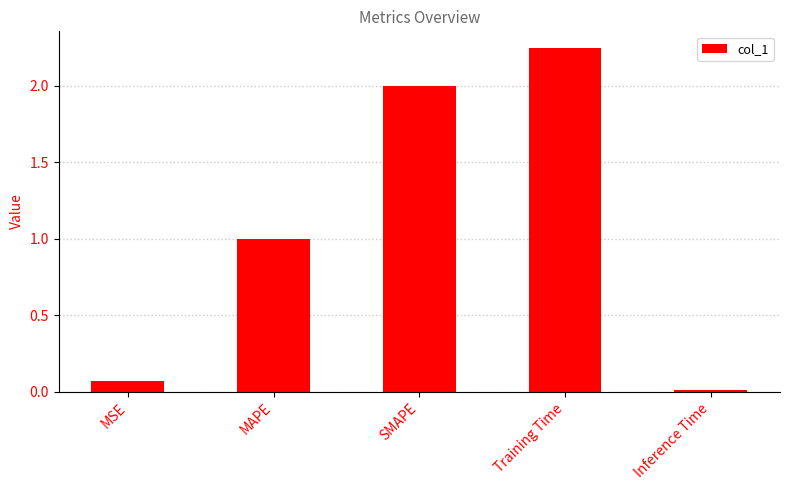

What is the label of the 3rd bar from the left?

SMAPE